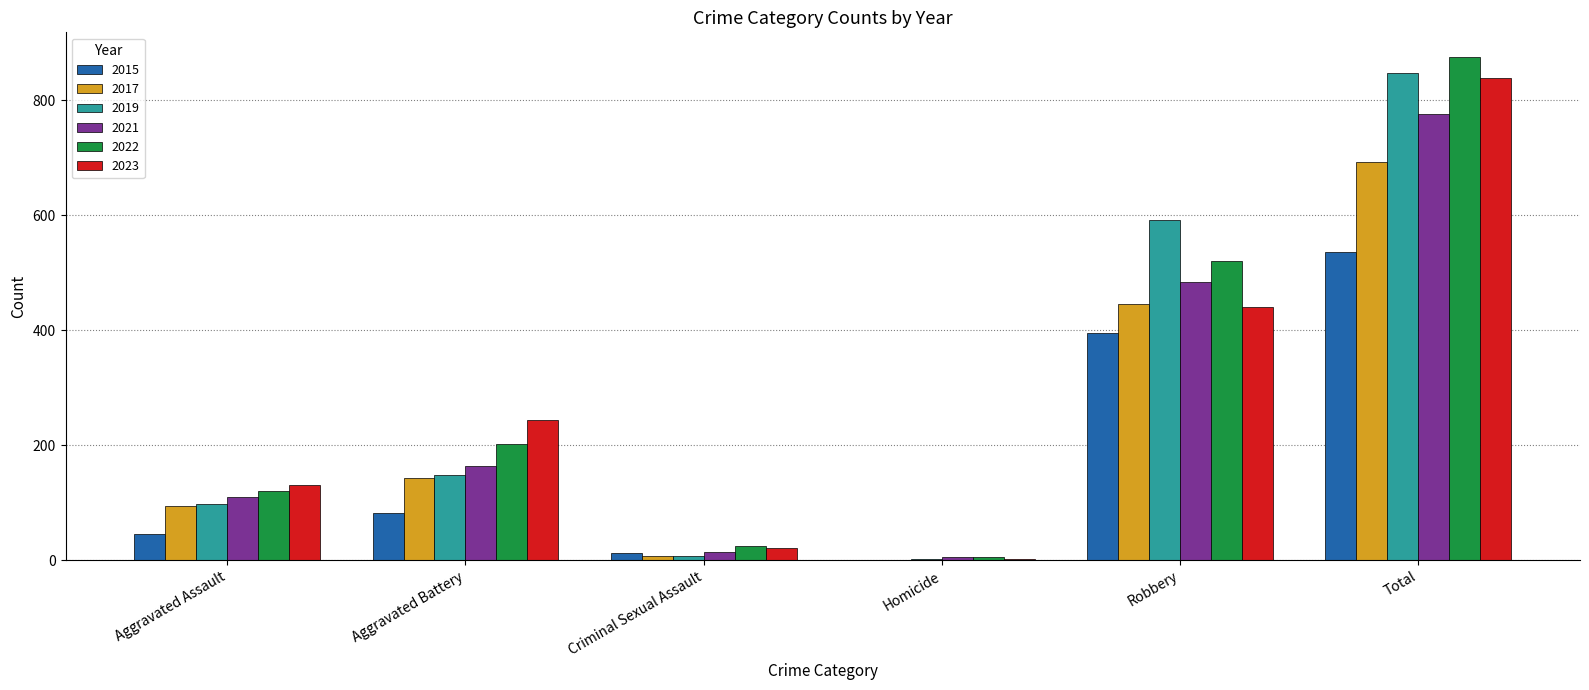

What is the sum of the 2021 values at Total and Robbery?

1260